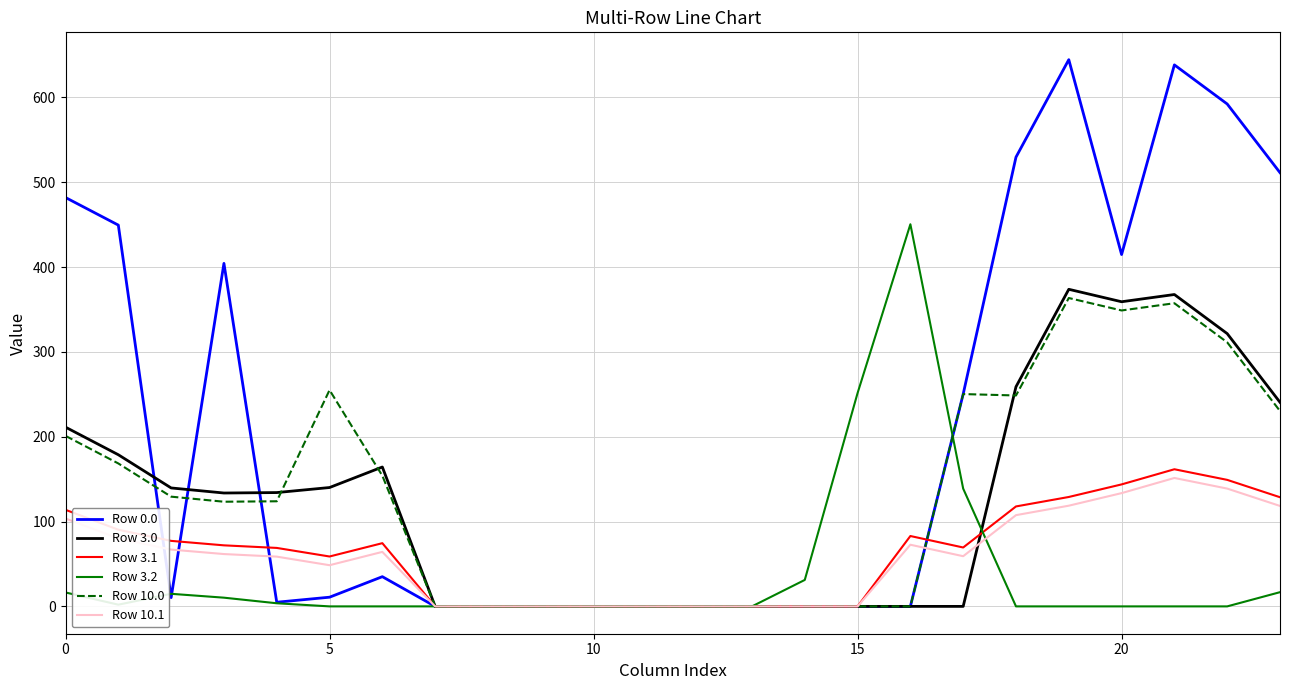

How many lines are shown in the chart?

6